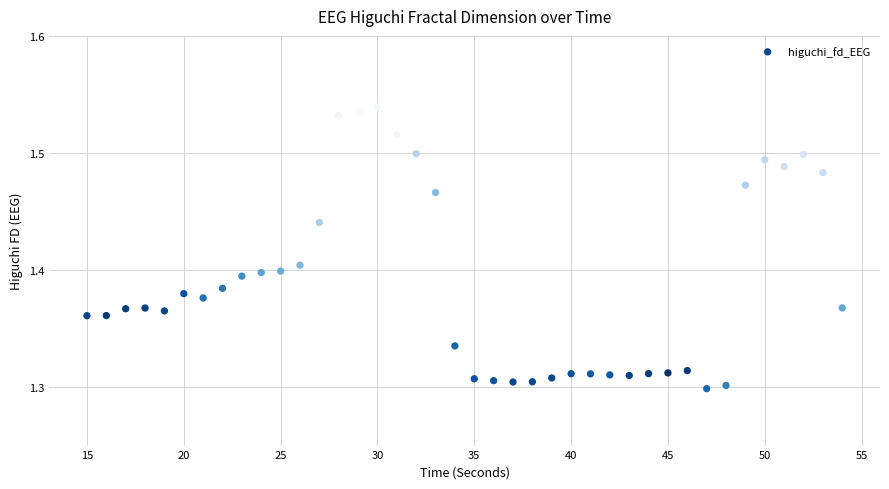

What is the range of X values (max minus min)?

39.0